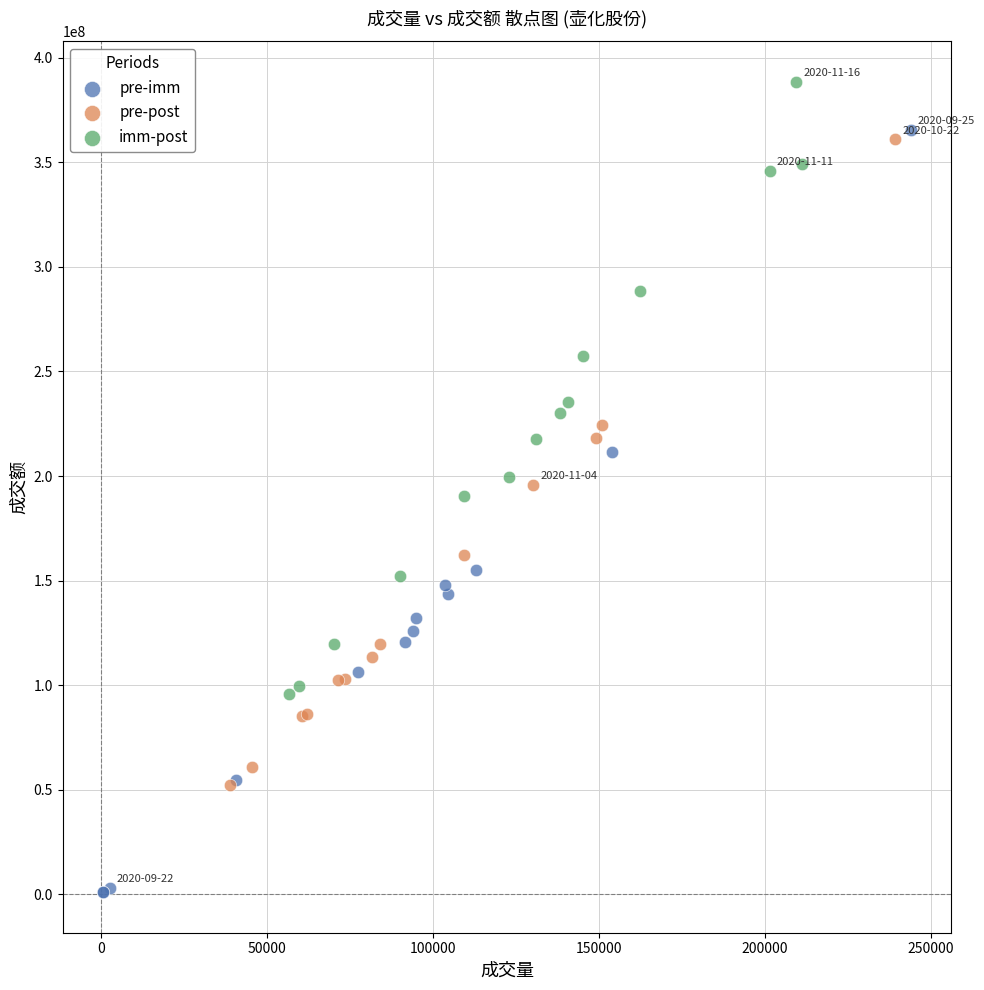

What are all the series names shown in the legend?

pre-imm, pre-post, imm-post